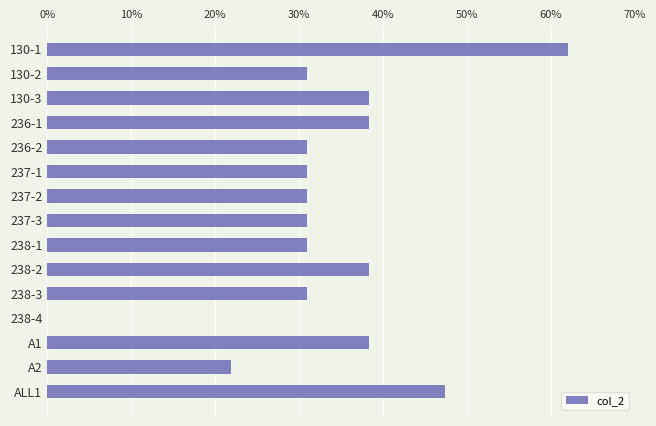

Are the bars horizontal?

Yes